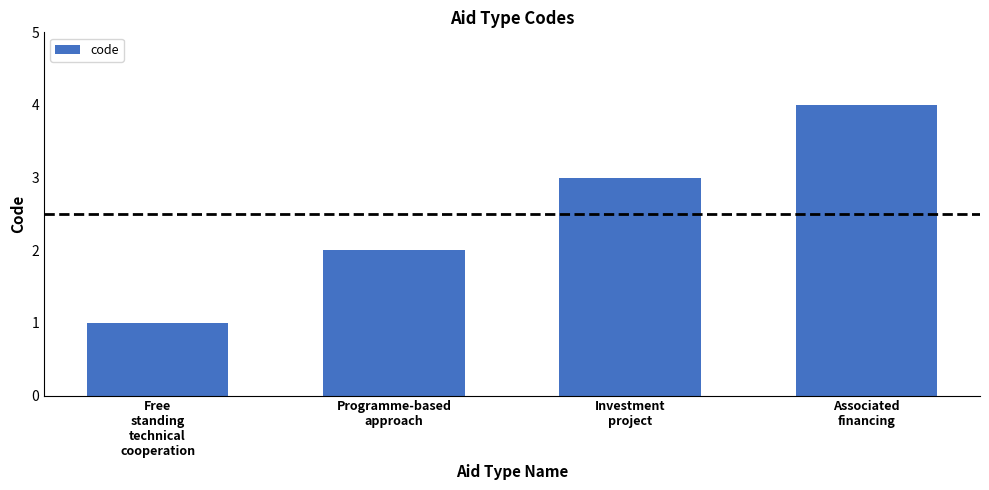

What is the greatest value displayed?

4